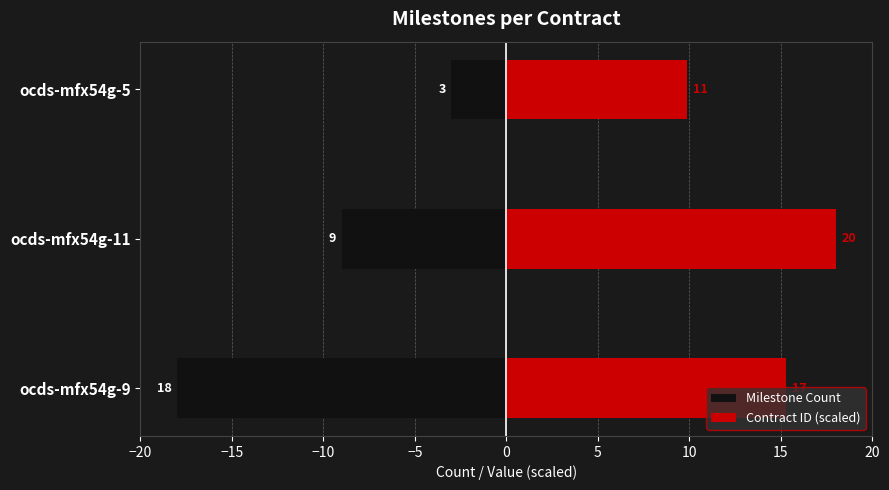

What is the difference between the Milestone Count values at ocds-mfx54g-11 and ocds-mfx54g-5?

6.0